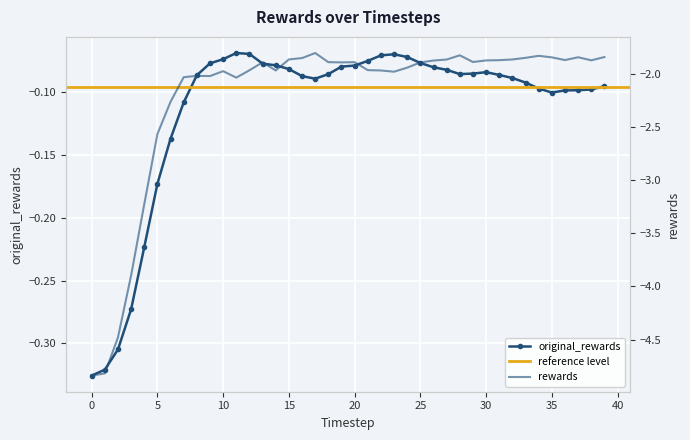

Reading left to right, list all the values displayed in this chart.

original_rewards: -0.3	-0.3	-0.3	-0.3	-0.2	-0.2	-0.1	-0.1	-0.1	-0.1	-0.1	-0.1	-0.1	-0.1	-0.1	-0.1	-0.1	-0.1	-0.1	-0.1	-0.1	-0.1	-0.1	-0.1	-0.1	-0.1	-0.1	-0.1	-0.1	-0.1	-0.1	-0.1	-0.1	-0.1	-0.1	-0.1	-0.1	-0.1	-0.1	-0.1
rewards: -4.8	-4.8	-4.5	-3.9	-3.2	-2.6	-2.3	-2.0	-2.0	-2.0	-2.0	-2.0	-2.0	-1.9	-2.0	-1.9	-1.8	-1.8	-1.9	-1.9	-1.9	-2.0	-2.0	-2.0	-1.9	-1.9	-1.9	-1.9	-1.8	-1.9	-1.9	-1.9	-1.9	-1.8	-1.8	-1.8	-1.9	-1.8	-1.9	-1.8